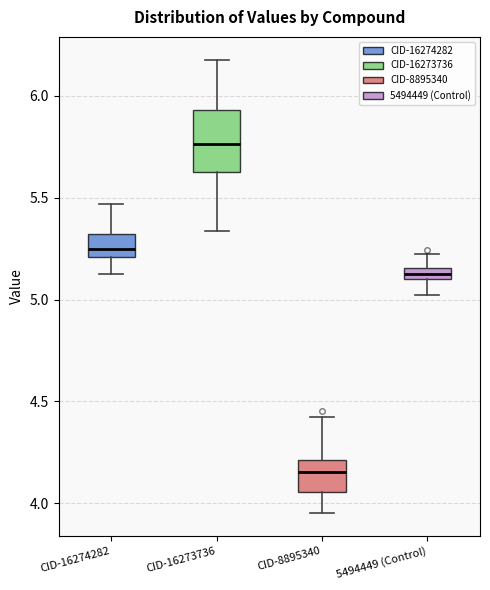

Which box is the tallest, from its lower edge to its upper edge?

CID-16273736